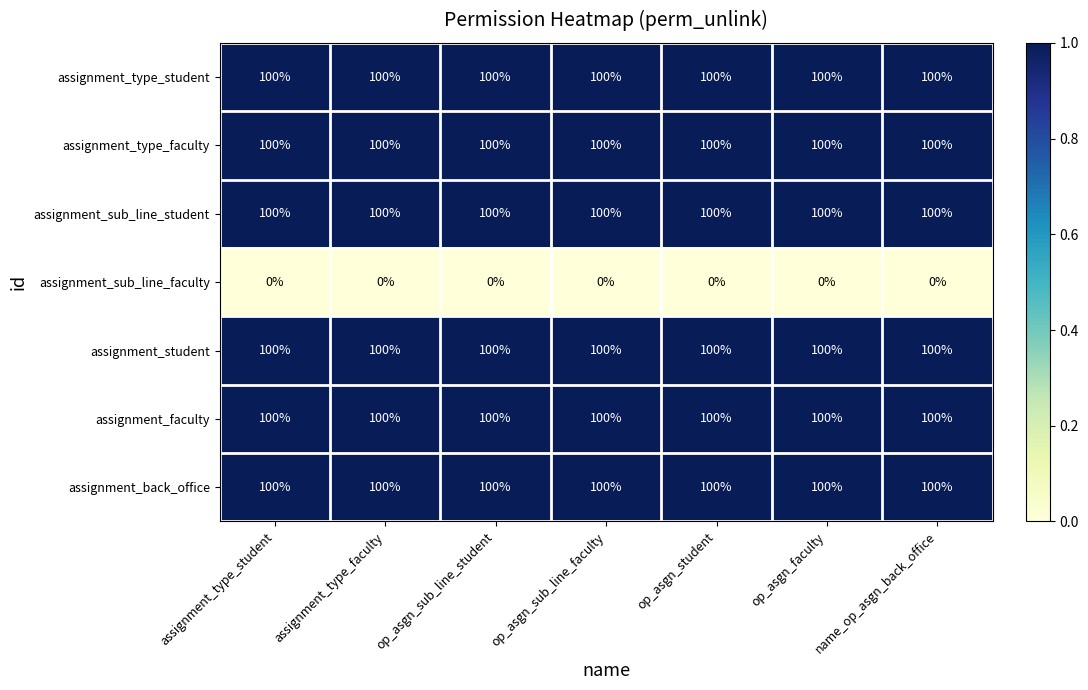

What is the average value of the assignment_type_student series?

100